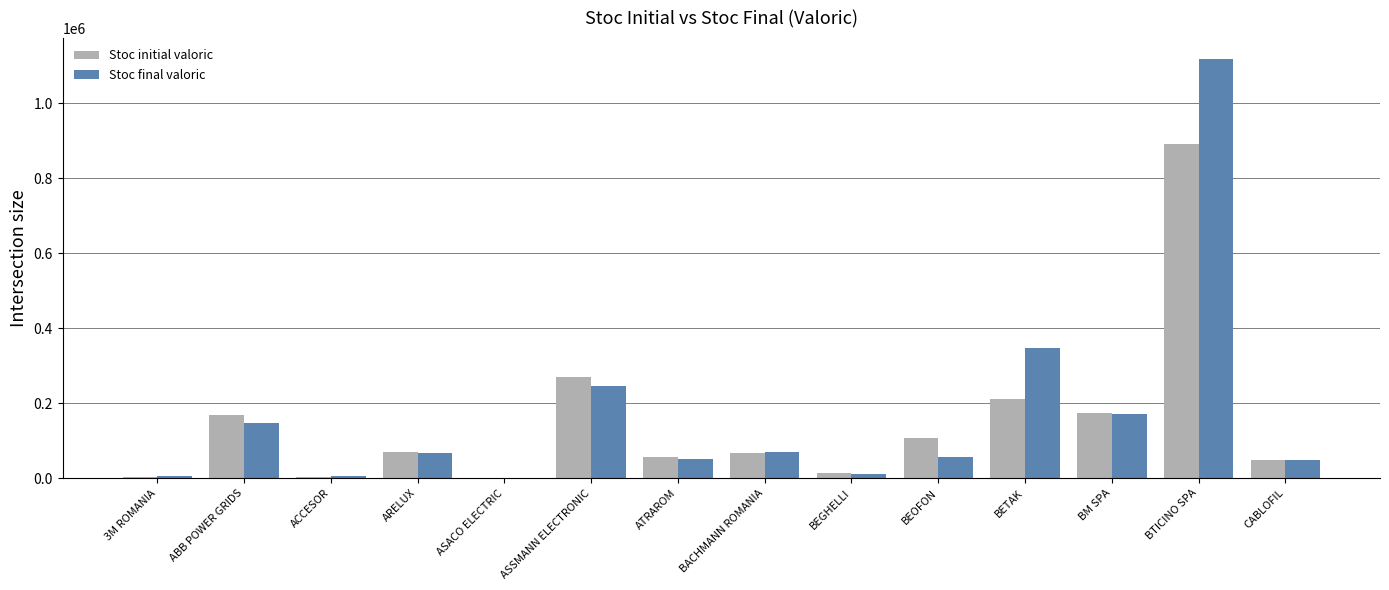

Which series has the widest spread of values?

Stoc final valoric